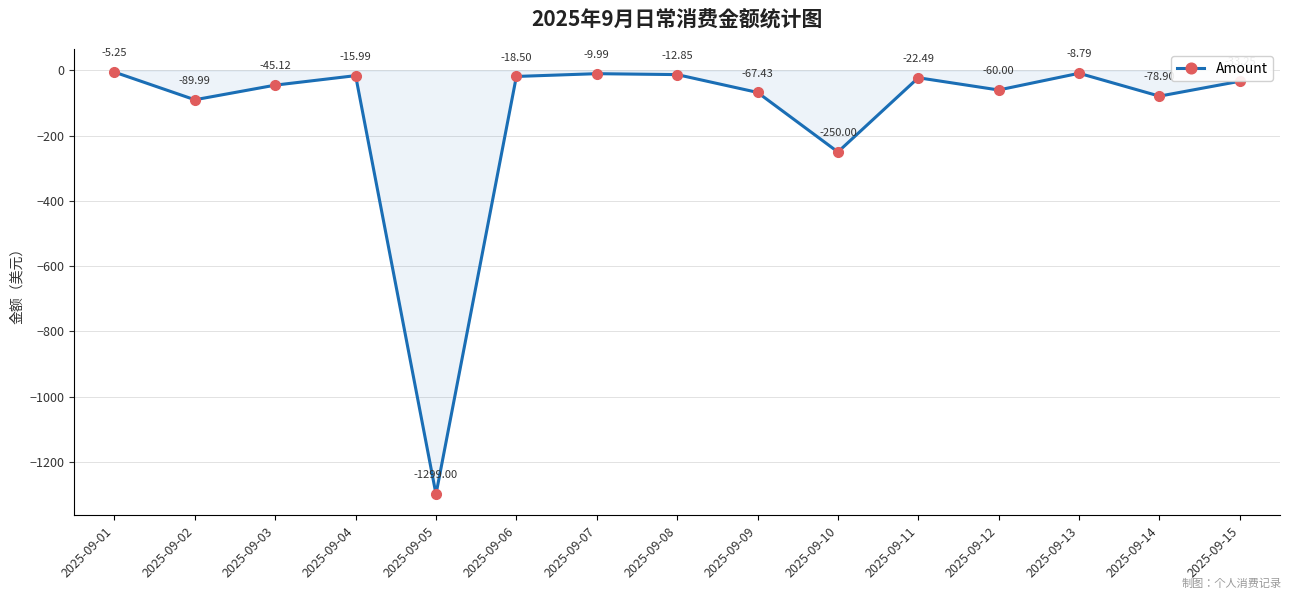

How many interior local peaks (higher than both neighbors) does the data have?

4